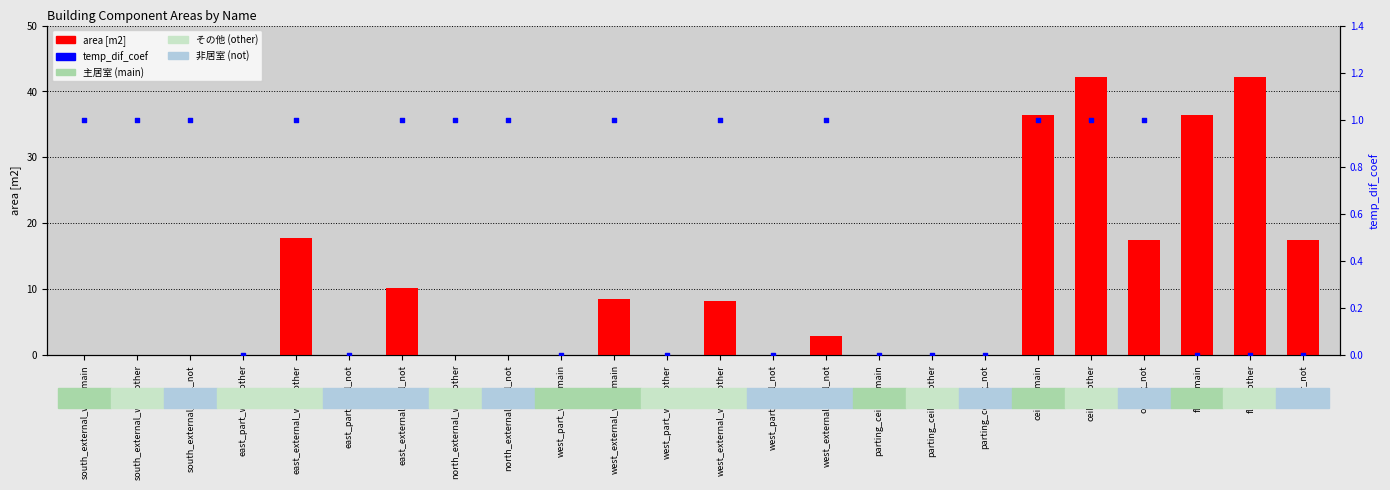

Which series contains the highest Y value?

area [m2]